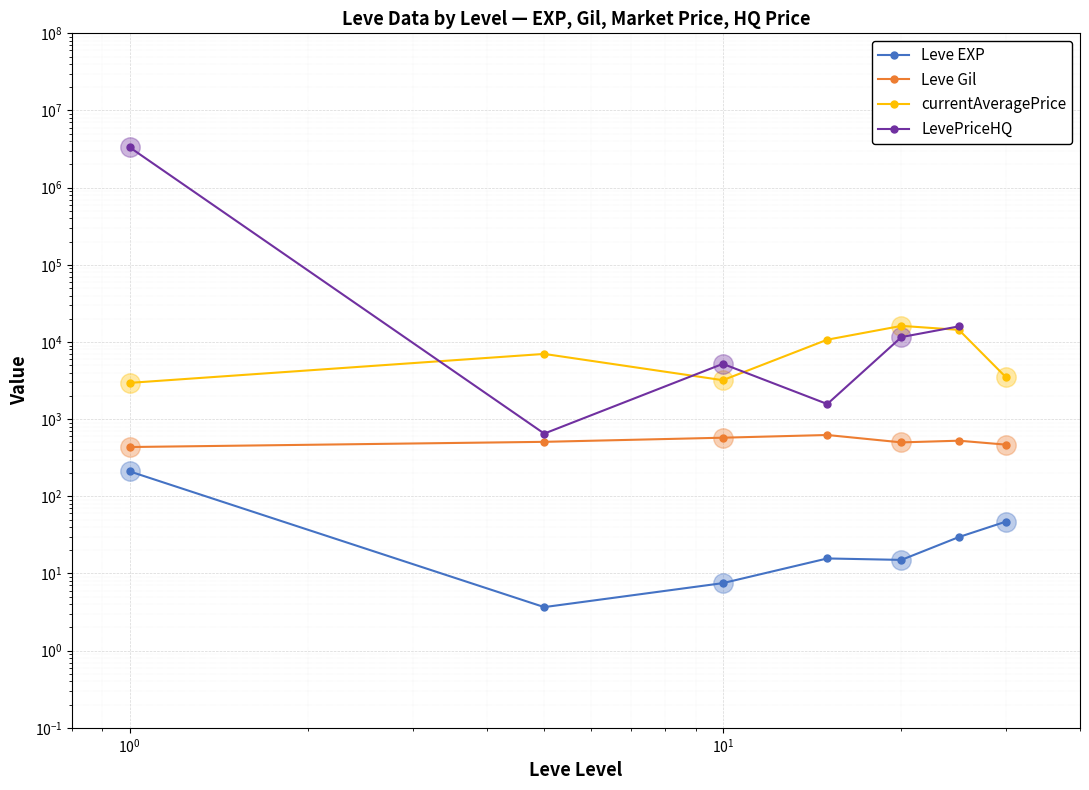

Is it true that currentAveragePrice equals 1775.1 at $\mathdefault{10^{0}}$?

False